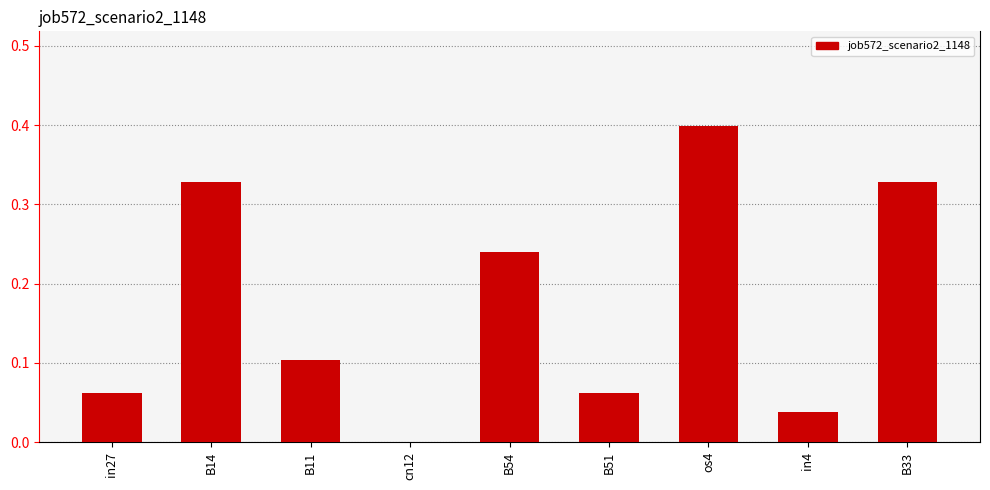

How many distinct data groups are displayed?

1